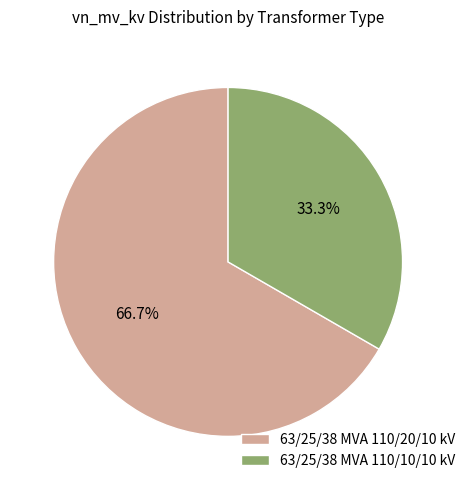

Does 63/25/38 MVA 110/10/10 kV represent more than half of the total?

No